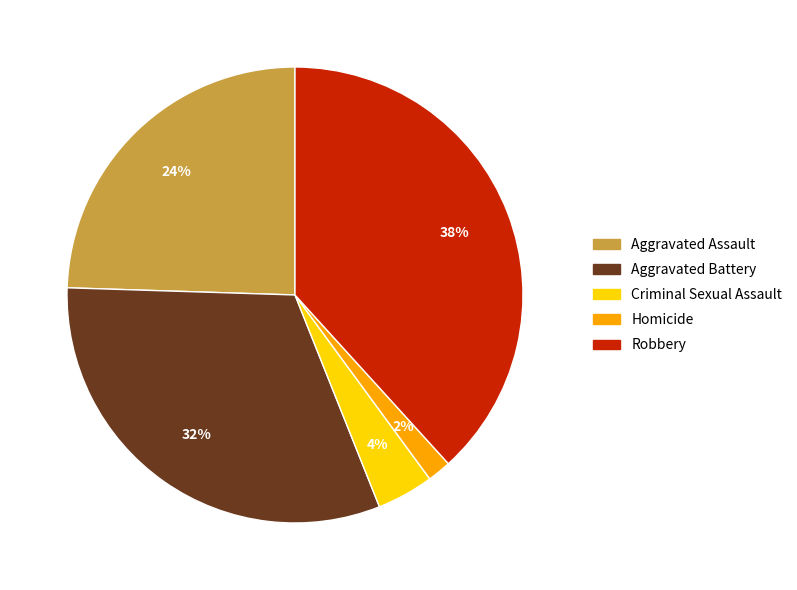

Is the sum of Criminal Sexual Assault and Homicide greater than half?

No